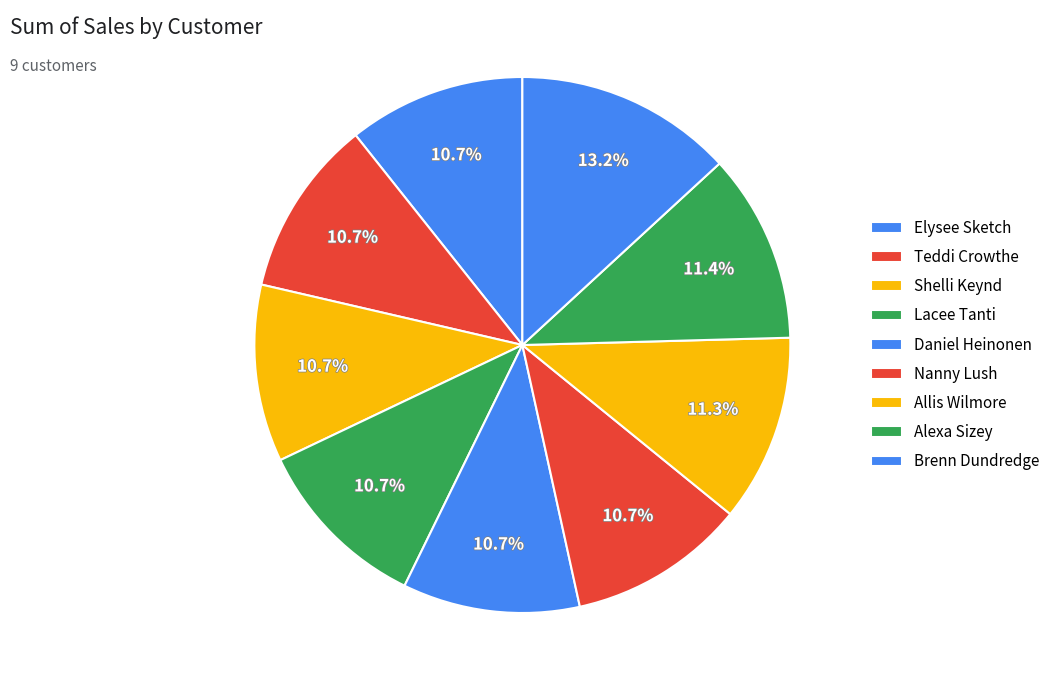

Is it true that Shelli Keynd is 2% of the pie?

False